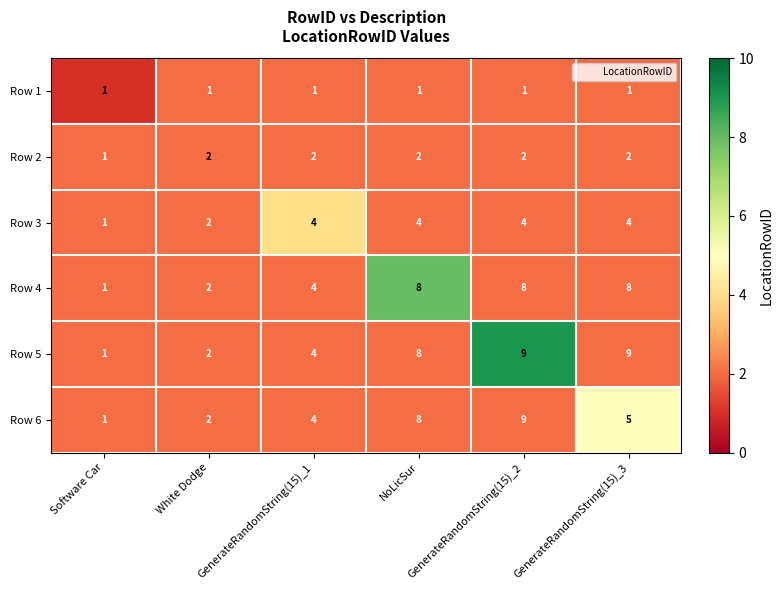

What is the maximum value shown in the chart?

9